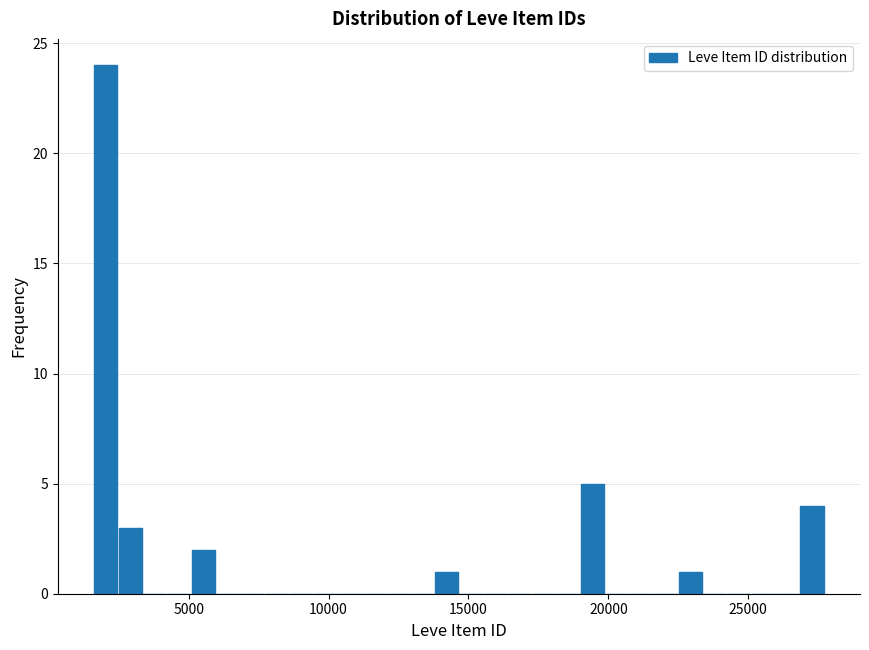

Around what value on the x-axis is the tallest bar? Give the approximate position of its centre, as read against the axis.

2000